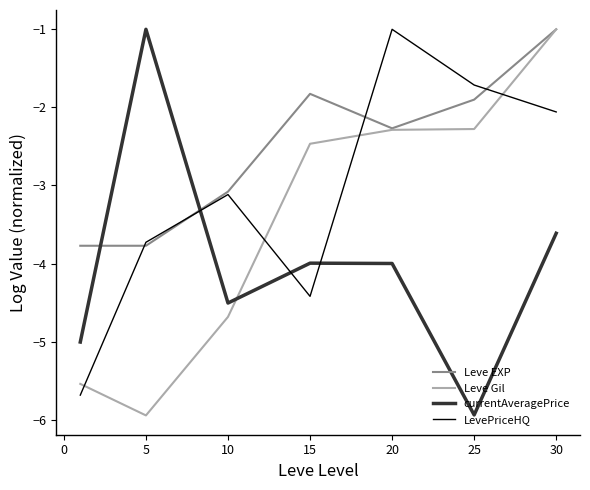

How many times do Leve EXP and currentAveragePrice cross each other?

2